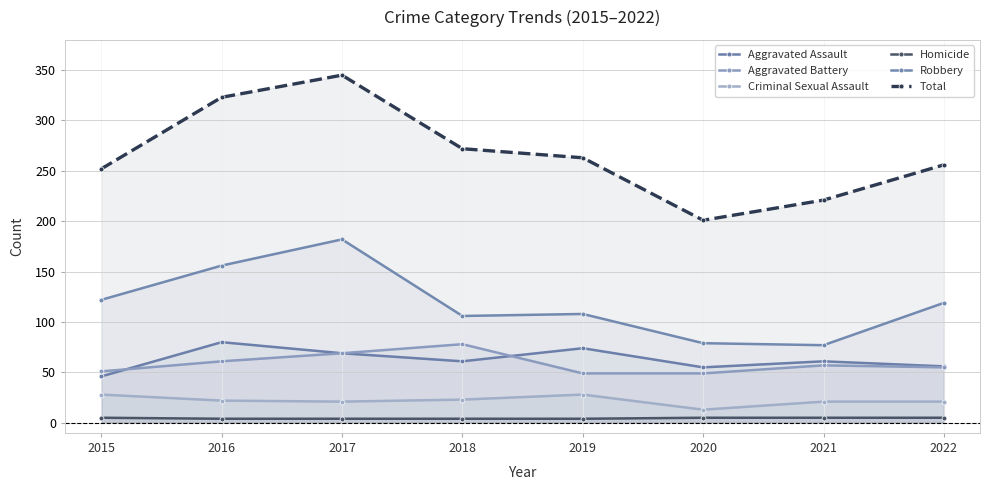

Rank the categories by Total value from lowest to highest.

2020, 2021, 2015, 2022, 2019, 2018, 2016, 2017